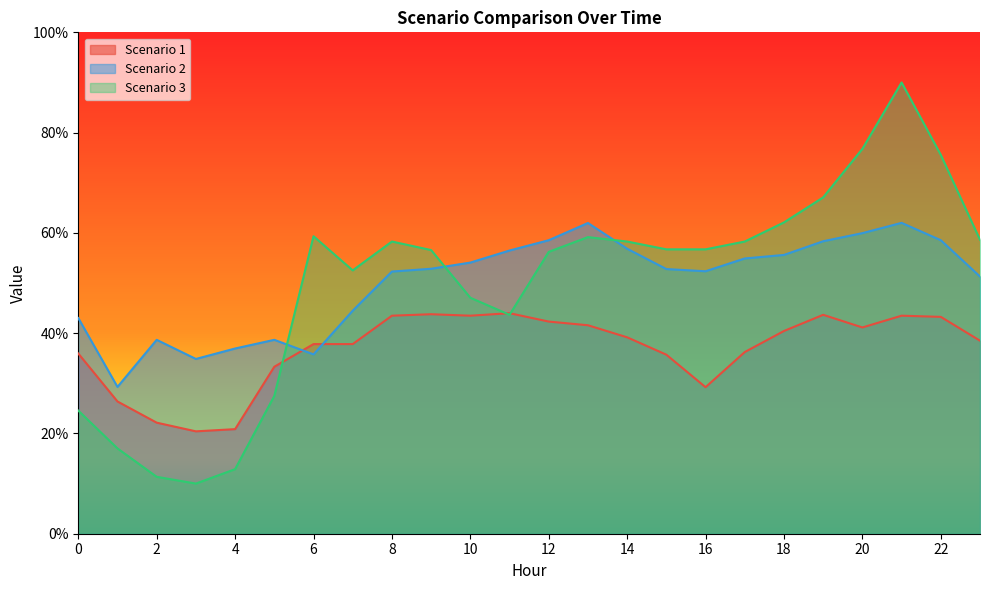

What is the spread (max minus min) of values at 17?

22.0